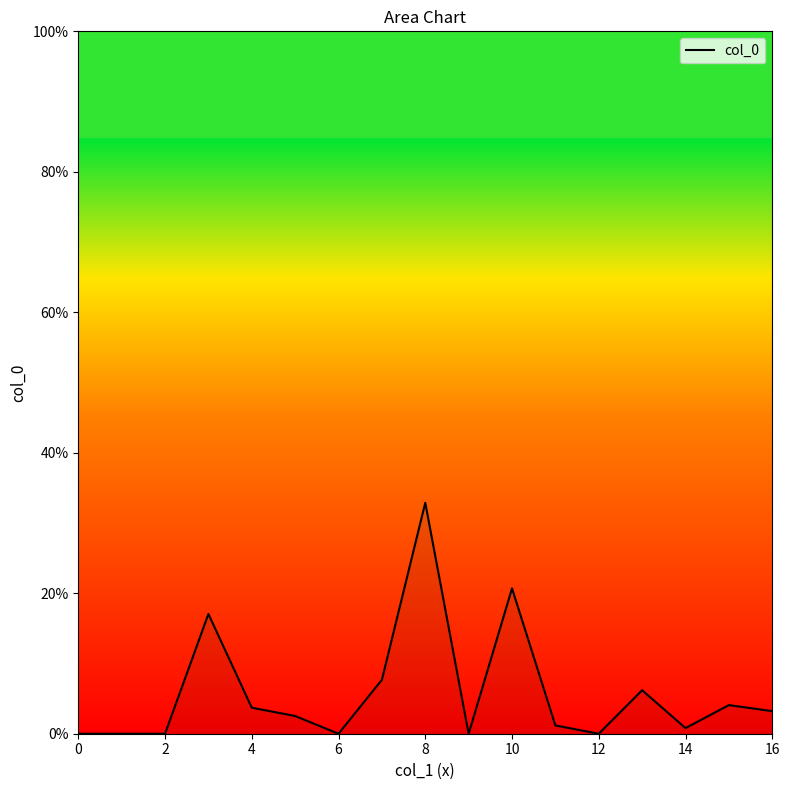

What is the difference between the maximum and minimum values?

32.9